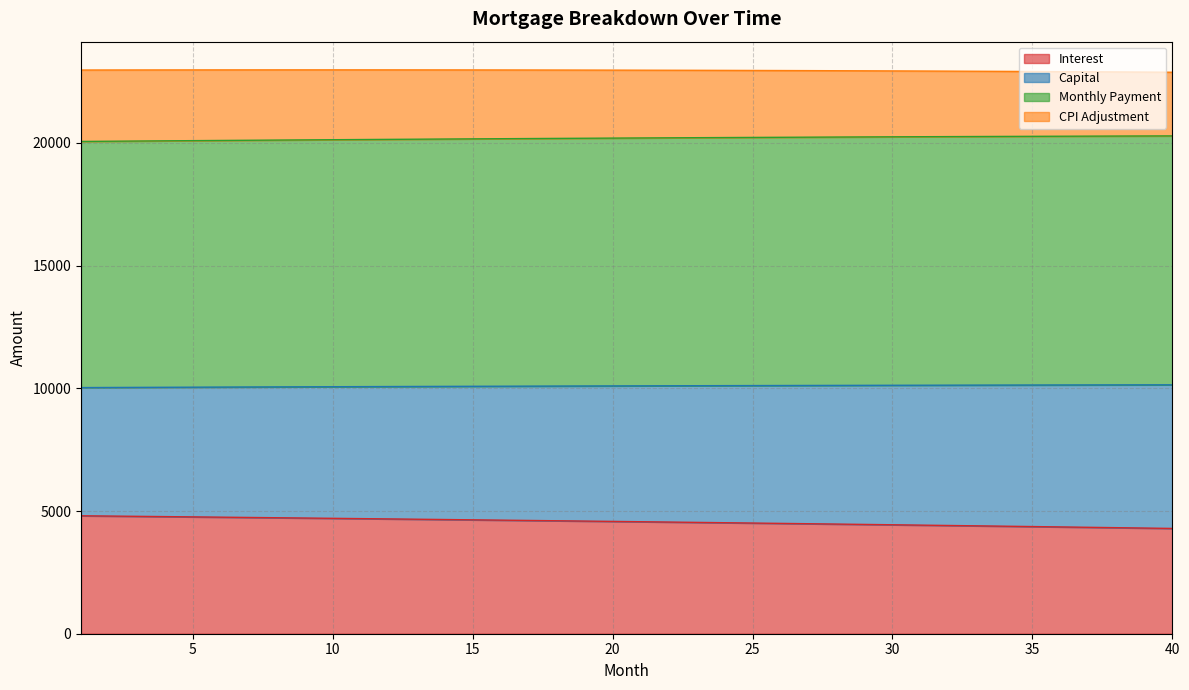

What is the lowest value of the Interest series?

4290.1